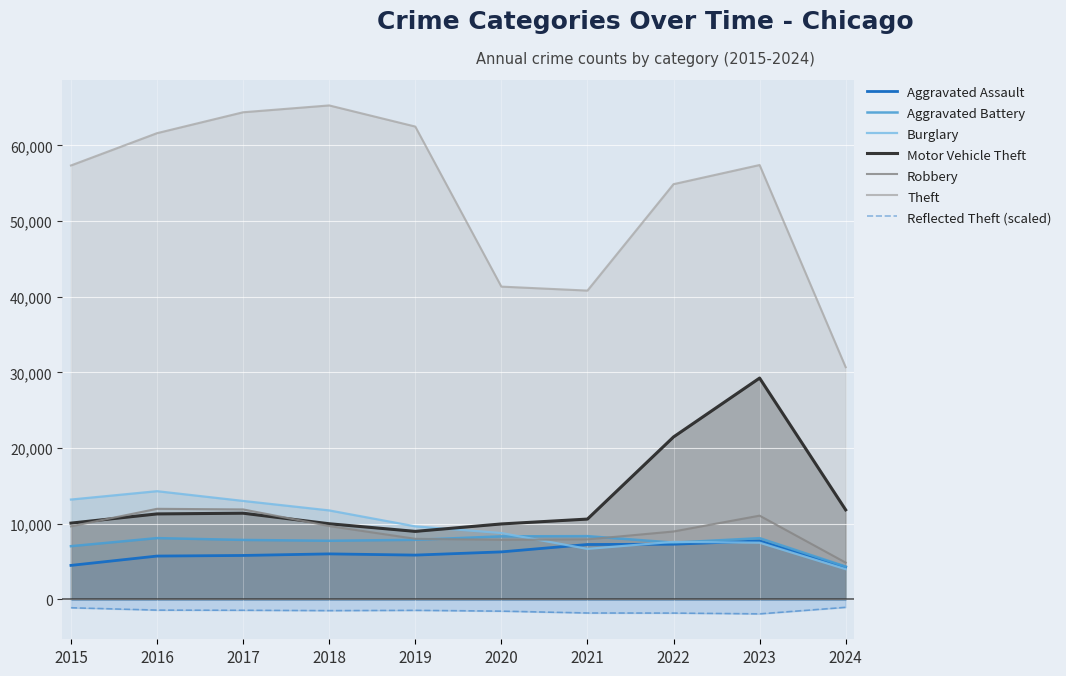

What is the total value across all series at 2022?

105844.0